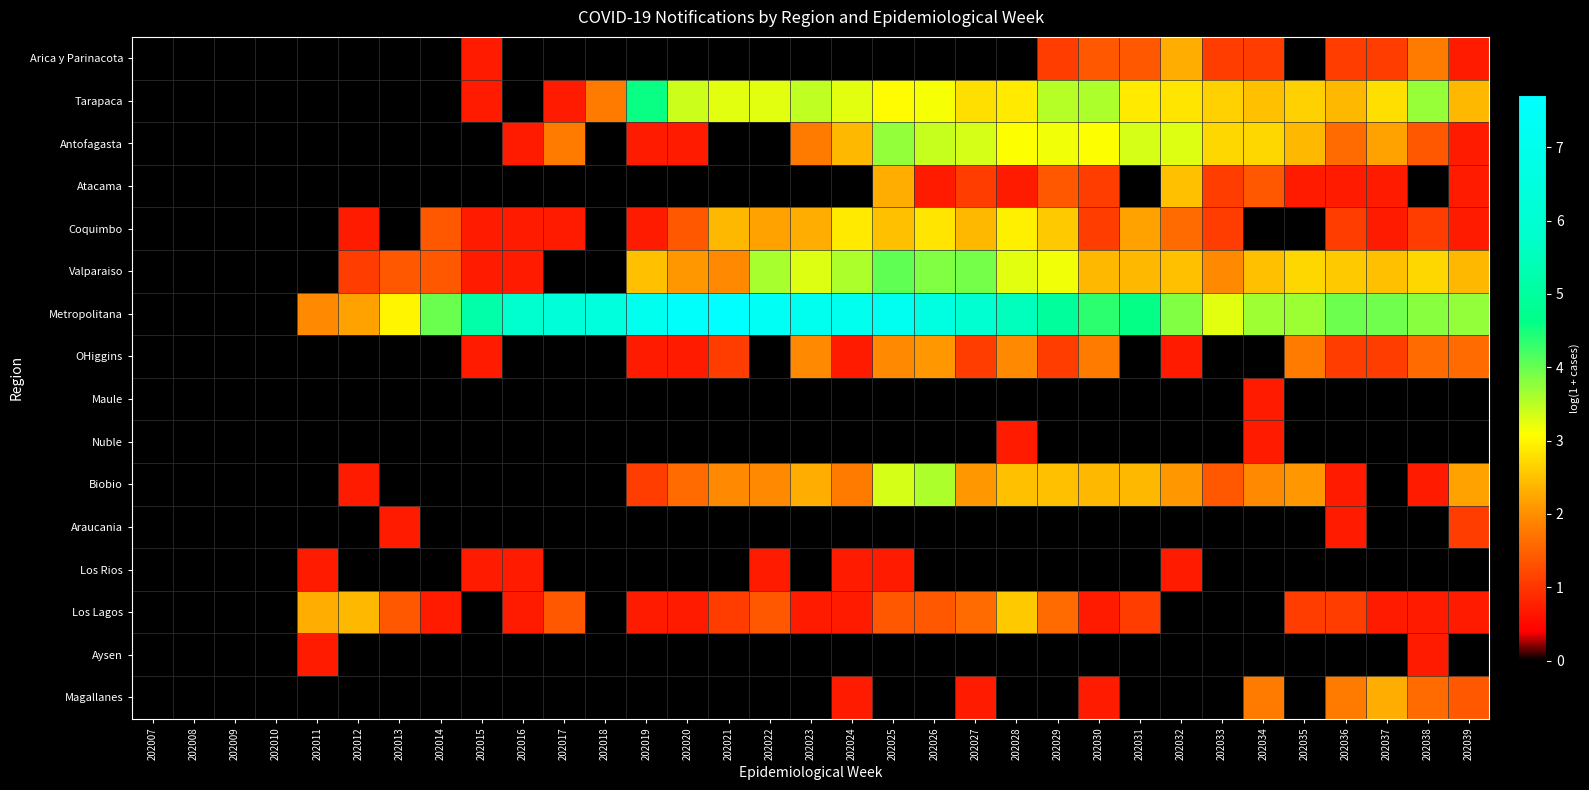

Reading left to right, transcribe all the data shown in this chart.

Arica y Parinacota: 202007=0.0	202008=0.0	202009=0.0	202010=0.0	202011=0.0	202012=0.0	202013=0.0	202014=0.0	202015=0.7	202016=0.0	202017=0.0	202018=0.0	202019=0.0	202020=0.0	202021=0.0	202022=0.0	202023=0.0	202024=0.0	202025=0.0	202026=0.0	202027=0.0	202028=0.0	202029=1.1	202030=1.4	202031=1.4	202032=2.3	202033=1.1	202034=1.1	202035=0.0	202036=1.1	202037=1.1	202038=1.8	202039=0.7
Tarapaca: 202007=0.0	202008=0.0	202009=0.0	202010=0.0	202011=0.0	202012=0.0	202013=0.0	202014=0.0	202015=0.7	202016=0.0	202017=0.7	202018=1.8	202019=4.6	202020=3.4	202021=3.3	202022=3.3	202023=3.5	202024=3.3	202025=3.0	202026=3.1	202027=2.8	202028=2.9	202029=3.5	202030=3.6	202031=2.9	202032=2.8	202033=2.6	202034=2.5	202035=2.6	202036=2.4	202037=2.8	202038=3.7	202039=2.4
Antofagasta: 202007=0.0	202008=0.0	202009=0.0	202010=0.0	202011=0.0	202012=0.0	202013=0.0	202014=0.0	202015=0.0	202016=0.7	202017=1.8	202018=0.0	202019=0.7	202020=0.7	202021=0.0	202022=0.0	202023=1.8	202024=2.4	202025=3.7	202026=3.4	202027=3.3	202028=3.1	202029=3.2	202030=3.1	202031=3.3	202032=3.3	202033=2.7	202034=2.7	202035=2.4	202036=1.6	202037=2.2	202038=1.4	202039=0.7
Atacama: 202007=0.0	202008=0.0	202009=0.0	202010=0.0	202011=0.0	202012=0.0	202013=0.0	202014=0.0	202015=0.0	202016=0.0	202017=0.0	202018=0.0	202019=0.0	202020=0.0	202021=0.0	202022=0.0	202023=0.0	202024=0.0	202025=2.3	202026=0.7	202027=1.1	202028=0.7	202029=1.4	202030=1.1	202031=0.0	202032=2.5	202033=1.1	202034=1.4	202035=0.7	202036=0.7	202037=0.7	202038=0.0	202039=0.7
Coquimbo: 202007=0.0	202008=0.0	202009=0.0	202010=0.0	202011=0.0	202012=0.7	202013=0.0	202014=1.4	202015=0.7	202016=0.7	202017=0.7	202018=0.0	202019=0.7	202020=1.4	202021=2.4	202022=2.2	202023=2.3	202024=2.9	202025=2.5	202026=2.8	202027=2.4	202028=2.9	202029=2.6	202030=1.1	202031=2.2	202032=1.6	202033=1.1	202034=0.0	202035=0.0	202036=1.1	202037=0.7	202038=1.1	202039=0.7
Valparaiso: 202007=0.0	202008=0.0	202009=0.0	202010=0.0	202011=0.0	202012=1.1	202013=1.4	202014=1.4	202015=0.7	202016=0.7	202017=0.0	202018=0.0	202019=2.5	202020=2.1	202021=1.9	202022=3.6	202023=3.3	202024=3.6	202025=4.0	202026=3.9	202027=3.9	202028=3.3	202029=3.2	202030=2.4	202031=2.4	202032=2.5	202033=1.9	202034=2.5	202035=2.7	202036=2.6	202037=2.5	202038=2.7	202039=2.4
Metropolitana: 202007=0.0	202008=0.0	202009=0.0	202010=0.0	202011=1.9	202012=2.2	202013=3.0	202014=4.0	202015=5.2	202016=5.9	202017=6.3	202018=6.4	202019=7.1	202020=7.6	202021=7.7	202022=7.3	202023=7.1	202024=7.1	202025=7.1	202026=6.6	202027=6.0	202028=5.5	202029=5.0	202030=4.4	202031=4.6	202032=3.9	202033=3.3	202034=3.7	202035=3.7	202036=4.0	202037=4.0	202038=3.8	202039=3.7
OHiggins: 202007=0.0	202008=0.0	202009=0.0	202010=0.0	202011=0.0	202012=0.0	202013=0.0	202014=0.0	202015=0.7	202016=0.0	202017=0.0	202018=0.0	202019=0.7	202020=0.7	202021=1.1	202022=0.0	202023=1.9	202024=0.7	202025=1.9	202026=2.1	202027=1.1	202028=1.9	202029=1.1	202030=1.8	202031=0.0	202032=0.7	202033=0.0	202034=0.0	202035=1.8	202036=1.1	202037=1.1	202038=1.6	202039=1.6
Maule: 202007=0.0	202008=0.0	202009=0.0	202010=0.0	202011=0.0	202012=0.0	202013=0.0	202014=0.0	202015=0.0	202016=0.0	202017=0.0	202018=0.0	202019=0.0	202020=0.0	202021=0.0	202022=0.0	202023=0.0	202024=0.0	202025=0.0	202026=0.0	202027=0.0	202028=0.0	202029=0.0	202030=0.0	202031=0.0	202032=0.0	202033=0.0	202034=0.7	202035=0.0	202036=0.0	202037=0.0	202038=0.0	202039=0.0
Nuble: 202007=0.0	202008=0.0	202009=0.0	202010=0.0	202011=0.0	202012=0.0	202013=0.0	202014=0.0	202015=0.0	202016=0.0	202017=0.0	202018=0.0	202019=0.0	202020=0.0	202021=0.0	202022=0.0	202023=0.0	202024=0.0	202025=0.0	202026=0.0	202027=0.0	202028=0.7	202029=0.0	202030=0.0	202031=0.0	202032=0.0	202033=0.0	202034=0.7	202035=0.0	202036=0.0	202037=0.0	202038=0.0	202039=0.0
Biobio: 202007=0.0	202008=0.0	202009=0.0	202010=0.0	202011=0.0	202012=0.7	202013=0.0	202014=0.0	202015=0.0	202016=0.0	202017=0.0	202018=0.0	202019=1.1	202020=1.6	202021=1.9	202022=1.9	202023=2.3	202024=1.8	202025=3.3	202026=3.6	202027=2.1	202028=2.5	202029=2.5	202030=2.4	202031=2.4	202032=2.1	202033=1.4	202034=1.9	202035=2.1	202036=0.7	202037=0.0	202038=0.7	202039=2.2
Araucania: 202007=0.0	202008=0.0	202009=0.0	202010=0.0	202011=0.0	202012=0.0	202013=0.7	202014=0.0	202015=0.0	202016=0.0	202017=0.0	202018=0.0	202019=0.0	202020=0.0	202021=0.0	202022=0.0	202023=0.0	202024=0.0	202025=0.0	202026=0.0	202027=0.0	202028=0.0	202029=0.0	202030=0.0	202031=0.0	202032=0.0	202033=0.0	202034=0.0	202035=0.0	202036=0.7	202037=0.0	202038=0.0	202039=1.1
Los Rios: 202007=0.0	202008=0.0	202009=0.0	202010=0.0	202011=0.7	202012=0.0	202013=0.0	202014=0.0	202015=0.7	202016=0.7	202017=0.0	202018=0.0	202019=0.0	202020=0.0	202021=0.0	202022=0.7	202023=0.0	202024=0.7	202025=0.7	202026=0.0	202027=0.0	202028=0.0	202029=0.0	202030=0.0	202031=0.0	202032=0.7	202033=0.0	202034=0.0	202035=0.0	202036=0.0	202037=0.0	202038=0.0	202039=0.0
Los Lagos: 202007=0.0	202008=0.0	202009=0.0	202010=0.0	202011=2.3	202012=2.4	202013=1.4	202014=0.7	202015=0.0	202016=0.7	202017=1.4	202018=0.0	202019=0.7	202020=0.7	202021=1.1	202022=1.4	202023=0.7	202024=0.7	202025=1.4	202026=1.4	202027=1.6	202028=2.6	202029=1.6	202030=0.7	202031=1.1	202032=0.0	202033=0.0	202034=0.0	202035=1.1	202036=1.1	202037=0.7	202038=0.7	202039=0.7
Aysen: 202007=0.0	202008=0.0	202009=0.0	202010=0.0	202011=0.7	202012=0.0	202013=0.0	202014=0.0	202015=0.0	202016=0.0	202017=0.0	202018=0.0	202019=0.0	202020=0.0	202021=0.0	202022=0.0	202023=0.0	202024=0.0	202025=0.0	202026=0.0	202027=0.0	202028=0.0	202029=0.0	202030=0.0	202031=0.0	202032=0.0	202033=0.0	202034=0.0	202035=0.0	202036=0.0	202037=0.0	202038=0.7	202039=0.0
Magallanes: 202007=0.0	202008=0.0	202009=0.0	202010=0.0	202011=0.0	202012=0.0	202013=0.0	202014=0.0	202015=0.0	202016=0.0	202017=0.0	202018=0.0	202019=0.0	202020=0.0	202021=0.0	202022=0.0	202023=0.0	202024=0.7	202025=0.0	202026=0.0	202027=0.7	202028=0.0	202029=0.0	202030=0.7	202031=0.0	202032=0.0	202033=0.0	202034=1.8	202035=0.0	202036=1.8	202037=2.3	202038=1.6	202039=1.4